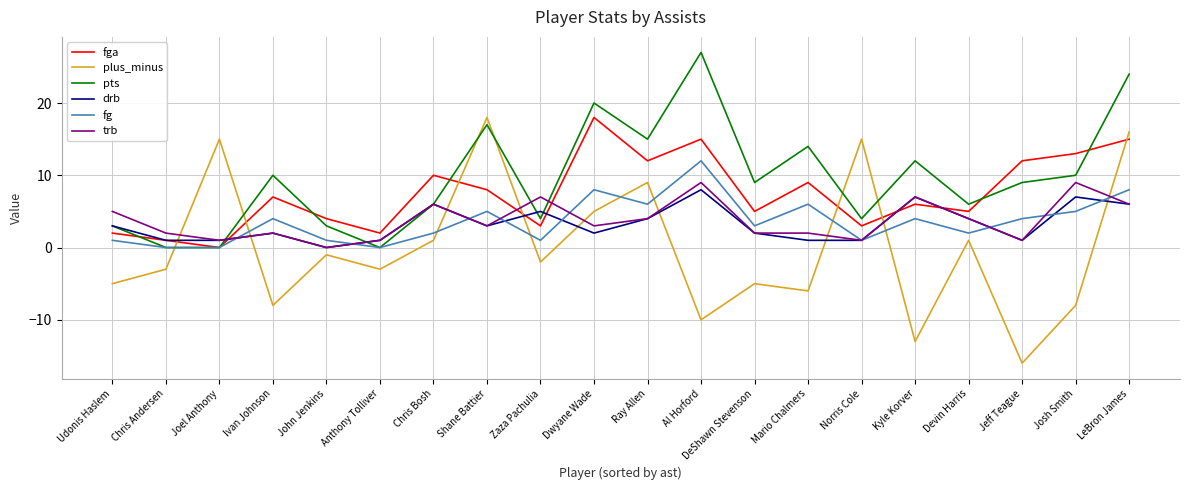

What position from the left is DeShawn Stevenson?

13